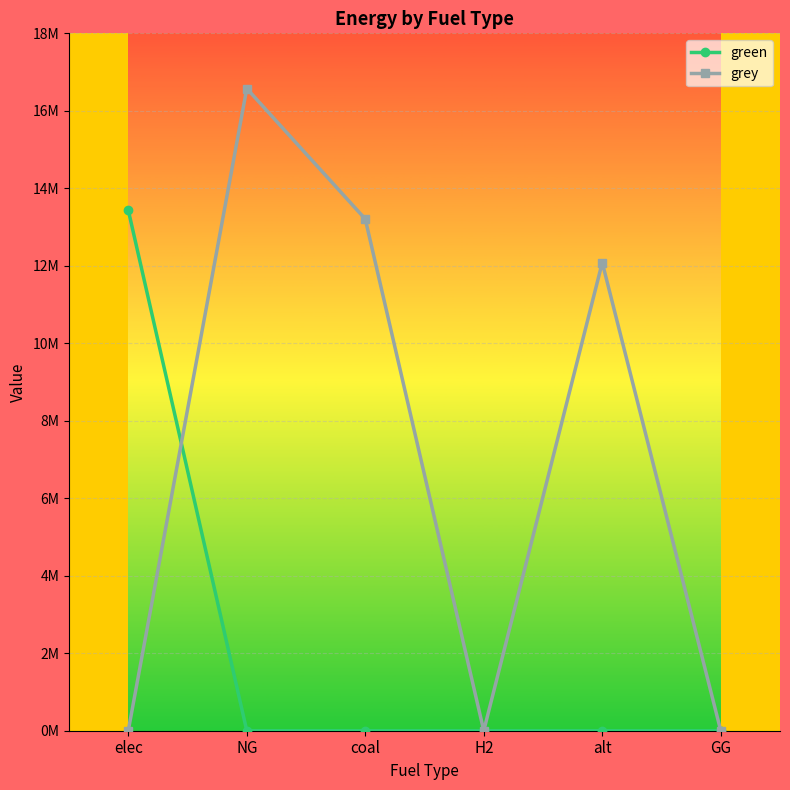

What is the average value of the grey series?

6977632.9